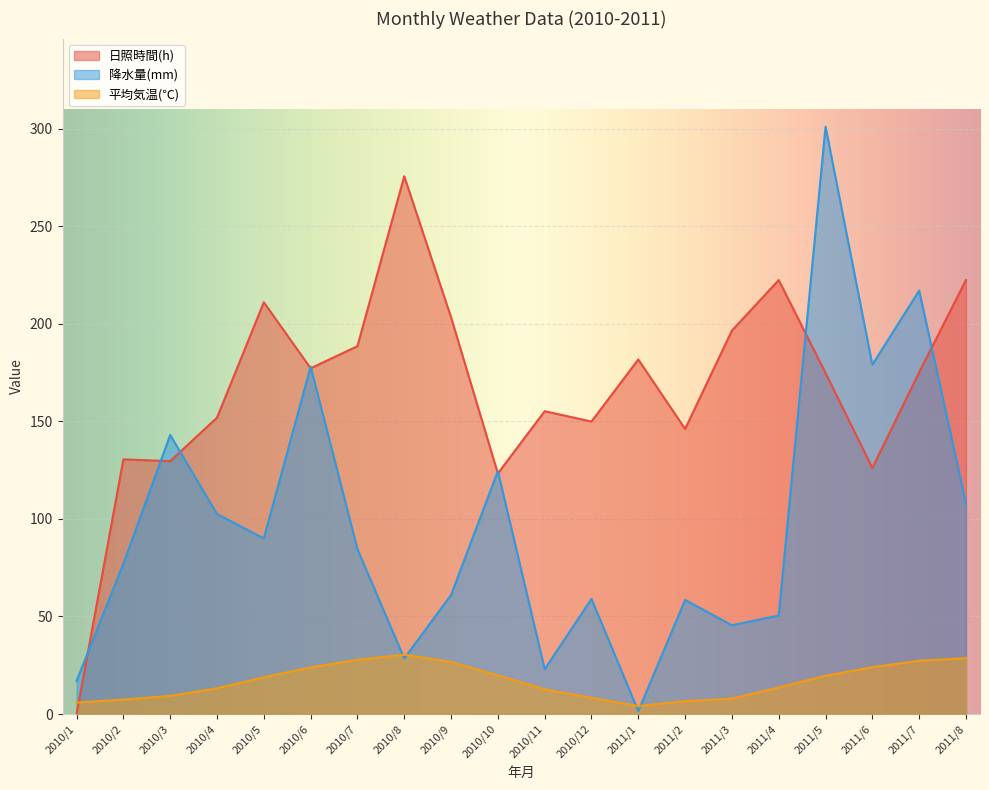

Which has a higher value, 2010/4 or 2011/2?

2010/4